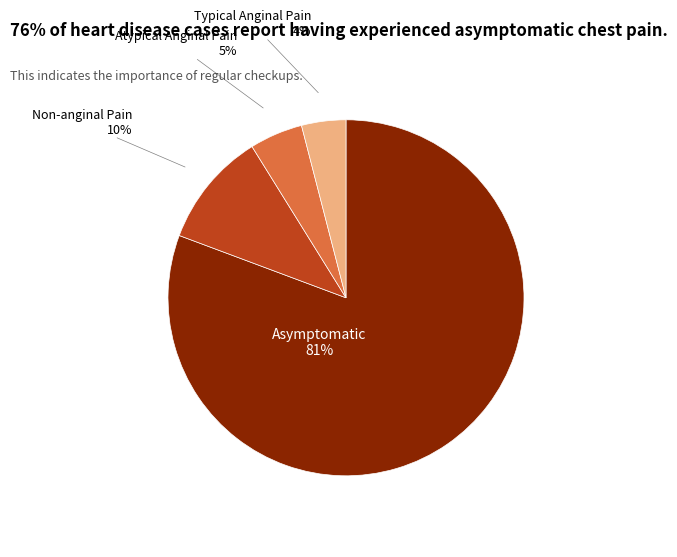

To the nearest percent, what is the average slice percentage?

25%